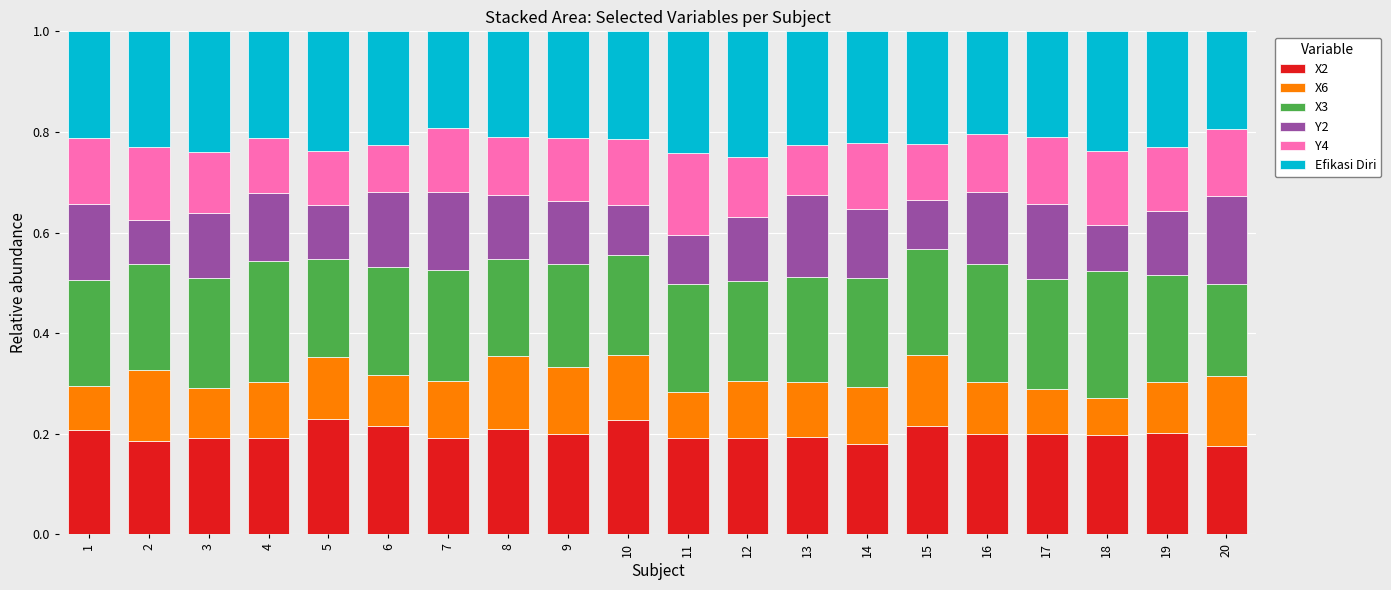

What is the total value across all series at 2?

1.0